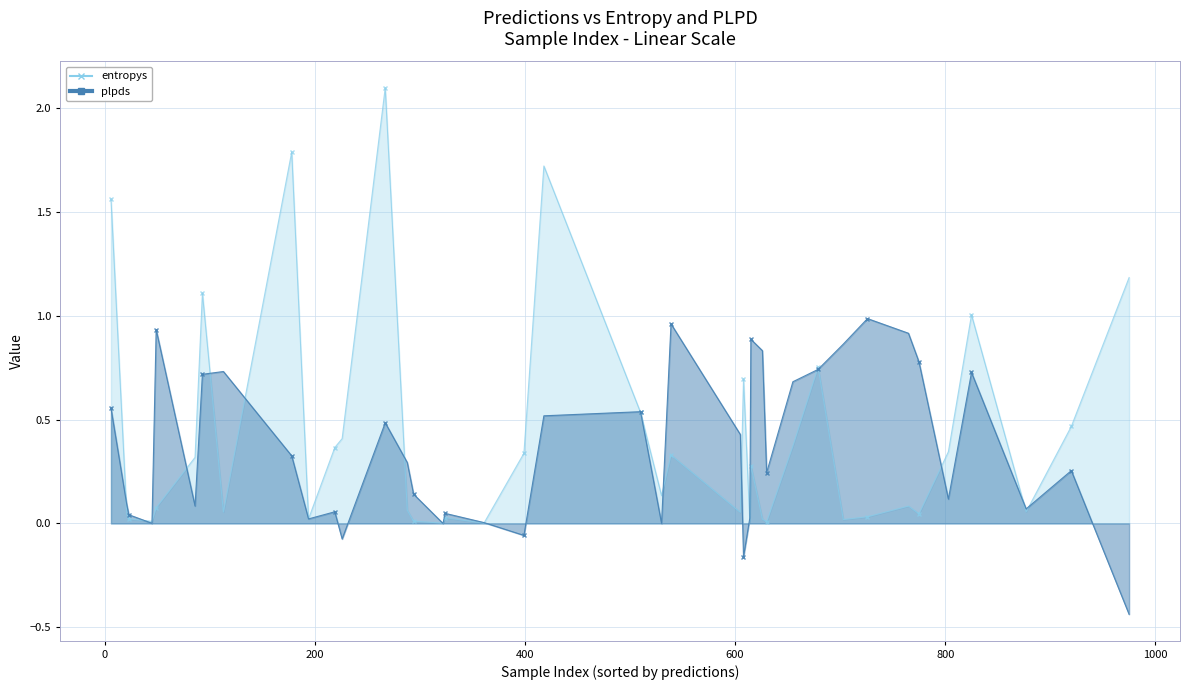

What is the sum of all plpds values?

14.4